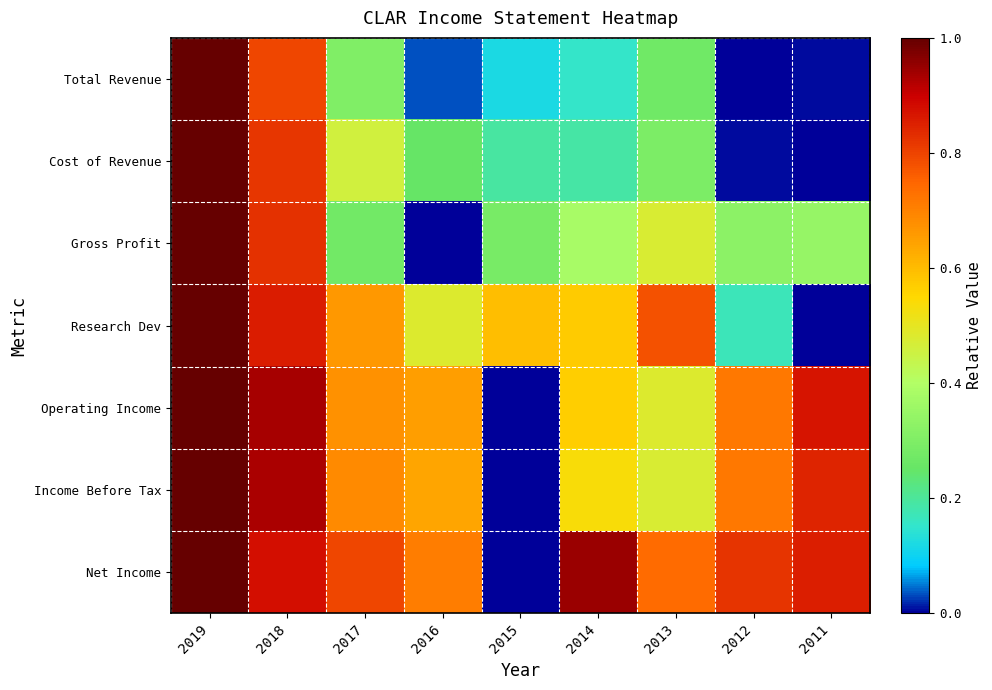

Reading left to right, extract all data points from this chart.

Total Revenue: 2019=1.0	2018=0.8	2017=0.3	2016=0.0	2015=0.1	2014=0.2	2013=0.3	2012=0.0	2011=0.0
Cost of Revenue: 2019=1.0	2018=0.8	2017=0.5	2016=0.3	2015=0.2	2014=0.2	2013=0.3	2012=0.0	2011=0.0
Gross Profit: 2019=1.0	2018=0.8	2017=0.3	2016=0.0	2015=0.3	2014=0.4	2013=0.5	2012=0.3	2011=0.3
Research Dev: 2019=1.0	2018=0.9	2017=0.7	2016=0.5	2015=0.6	2014=0.6	2013=0.8	2012=0.2	2011=0.0
Operating Income: 2019=1.0	2018=0.9	2017=0.7	2016=0.6	2015=0.0	2014=0.6	2013=0.5	2012=0.7	2011=0.9
Income Before Tax: 2019=1.0	2018=0.9	2017=0.7	2016=0.6	2015=0.0	2014=0.5	2013=0.5	2012=0.7	2011=0.8
Net Income: 2019=1.0	2018=0.9	2017=0.8	2016=0.7	2015=0.0	2014=0.9	2013=0.7	2012=0.8	2011=0.9